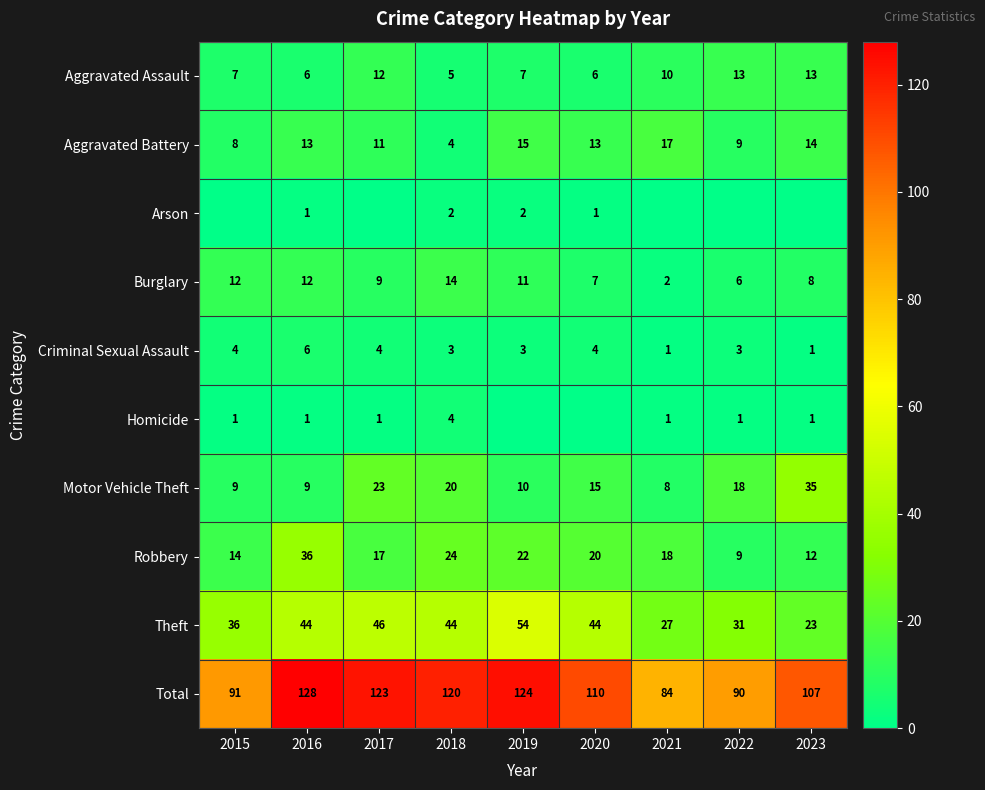

What is the difference between the highest and lowest values at 2018?

118